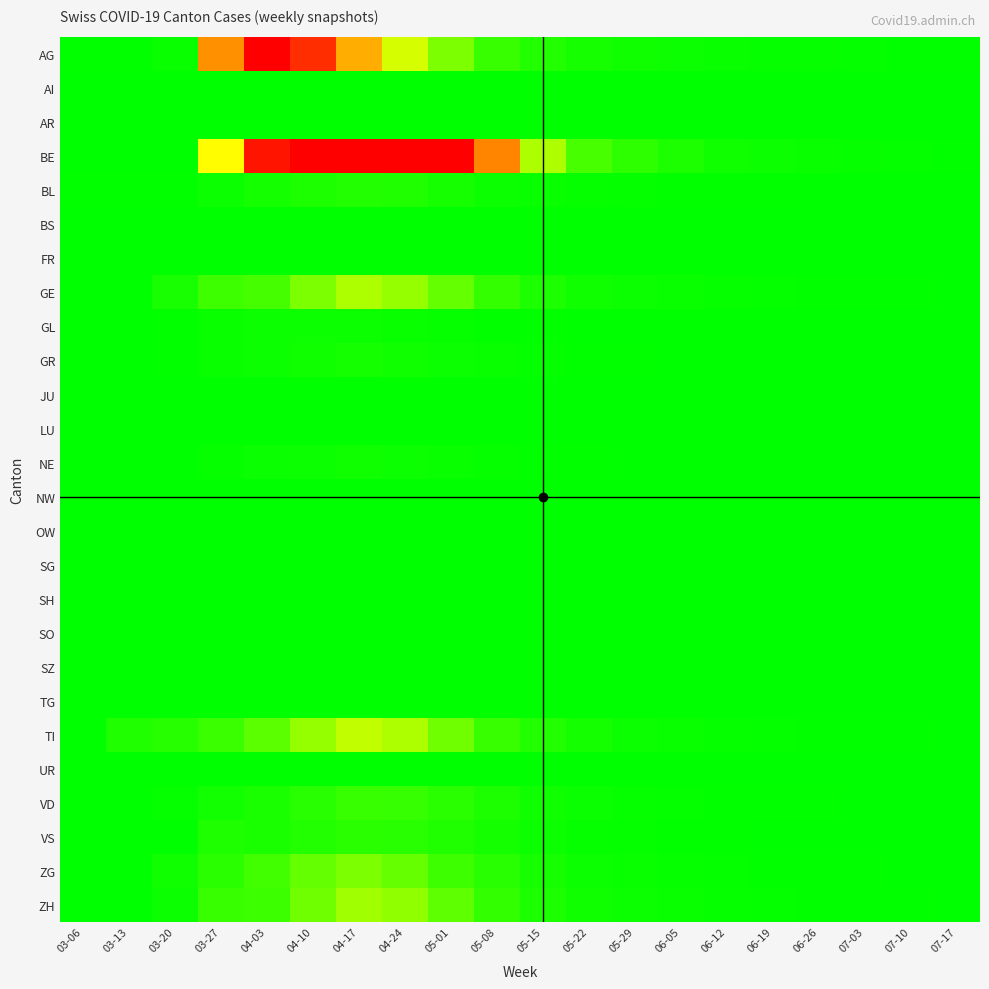

What is the spread (max minus min) of values at 05-15?

100